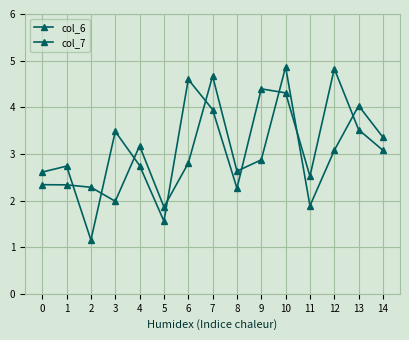

What is the average value of the col_7 series?

3.2